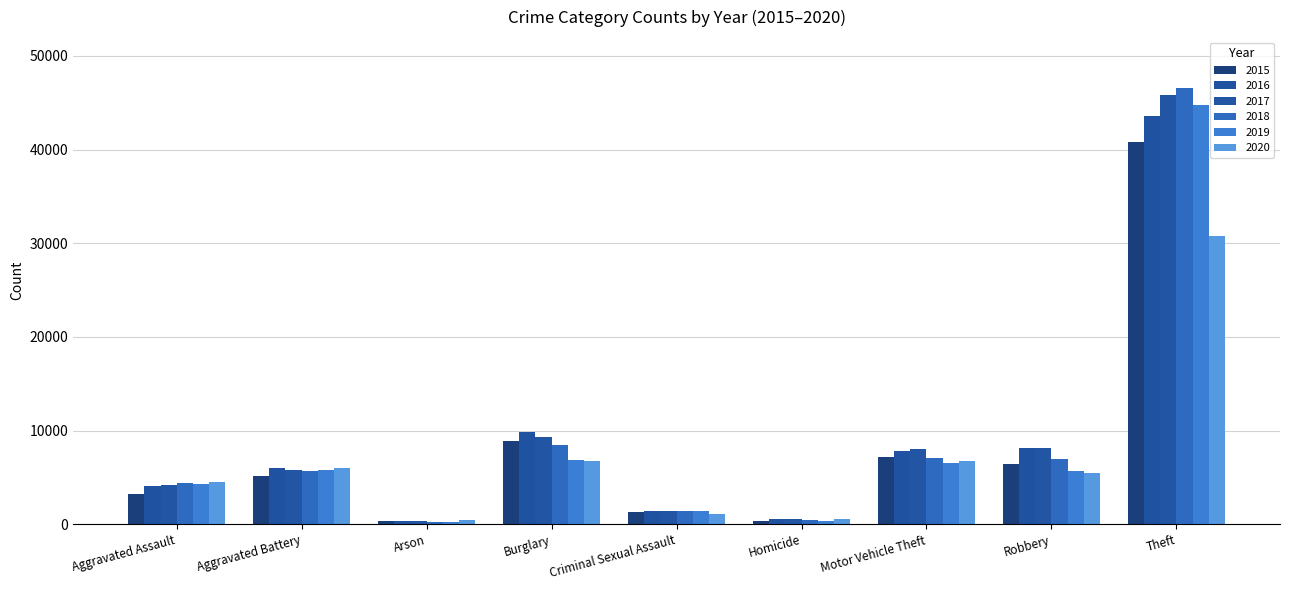

Reading left to right, list all the values displayed in this chart.

2015: 3262	5131	317	8848	1280	365	7142	6473	40773
2016: 4132	5954	380	9804	1389	539	7806	8186	43626
2017: 4212	5787	333	9329	1467	510	8056	8180	45796
2018: 4398	5659	264	8483	1467	421	7090	6918	46584
2019: 4308	5773	266	6848	1416	375	6529	5642	44768
2020: 4528	6046	424	6724	1100	569	6785	5516	30752